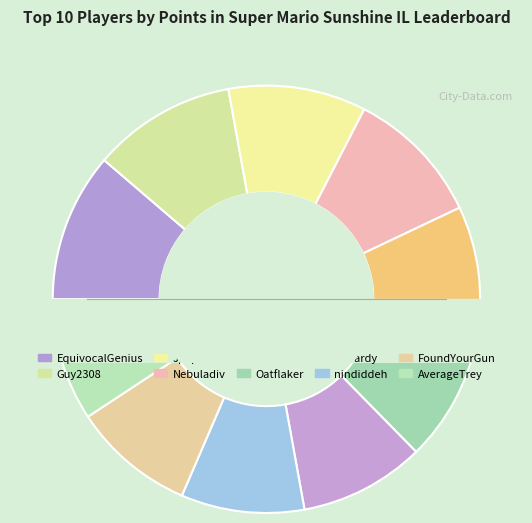

Count the number of slices in the pie.

10